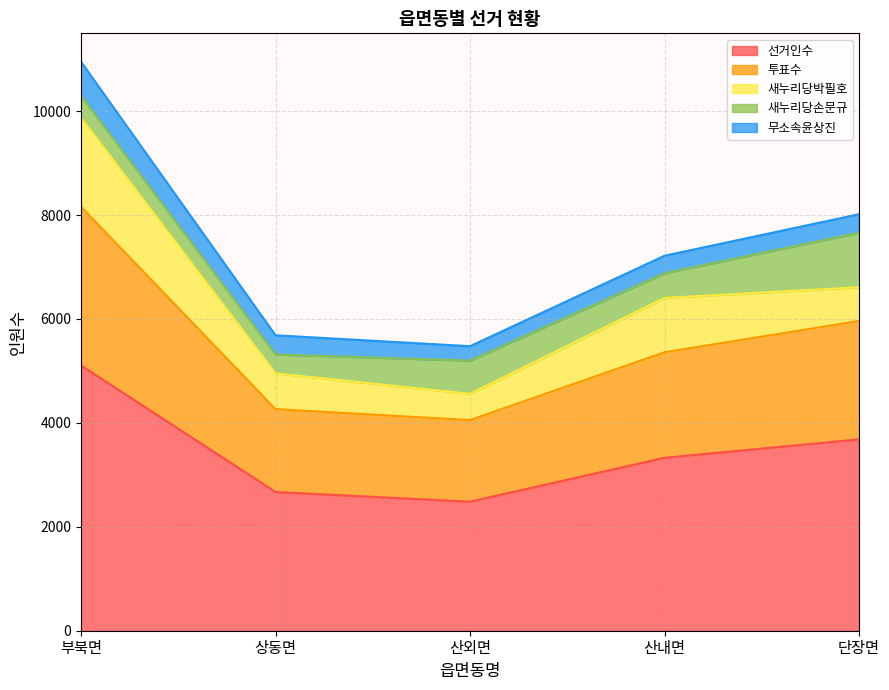

What is the label of the 2nd point from the right?

산내면